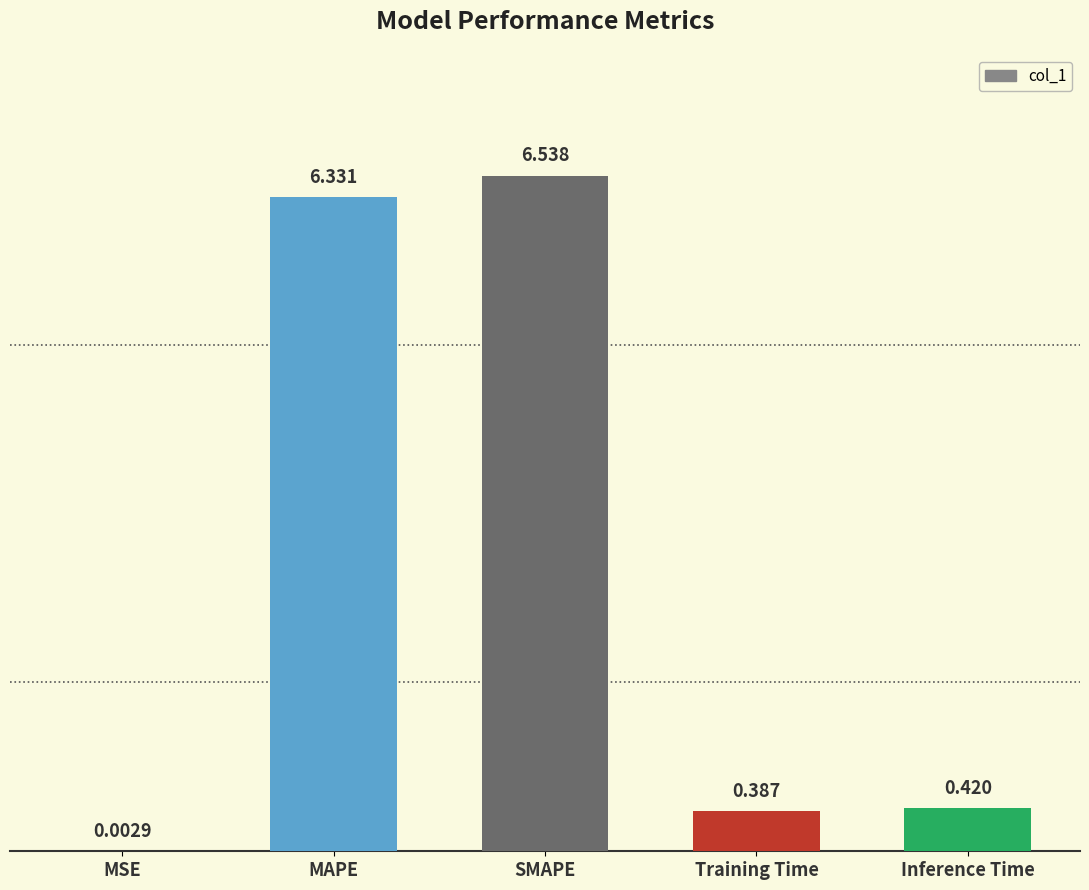

Where is the data nearest to the value 3?

Inference Time